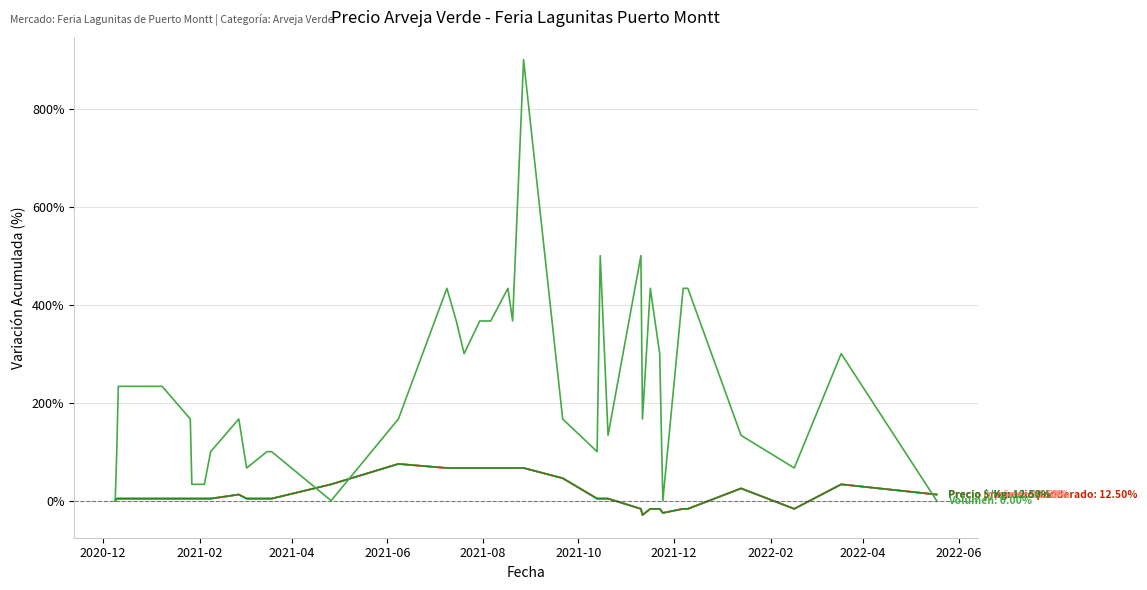

Does the chart have visible grid lines?

Yes